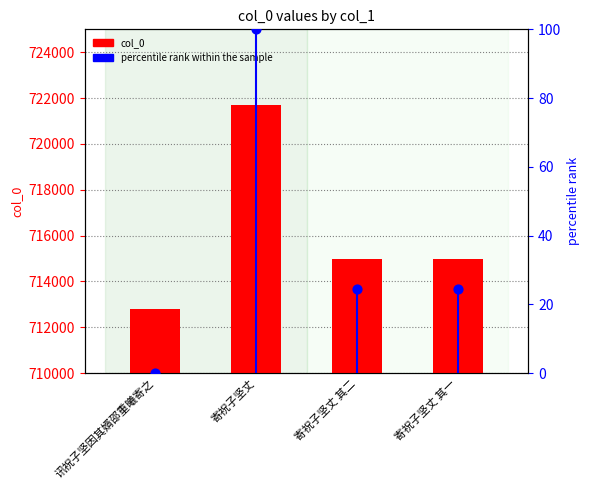

Which series contains the highest Y value?

col_0